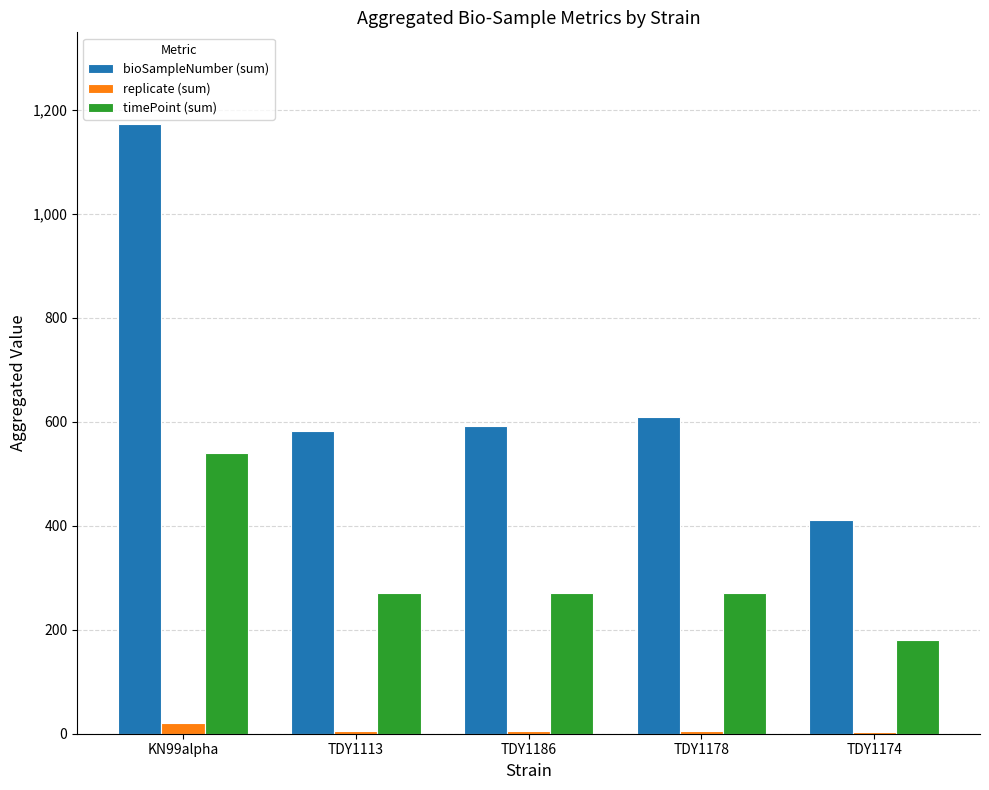

Which label corresponds to the largest value in the chart?

KN99alpha